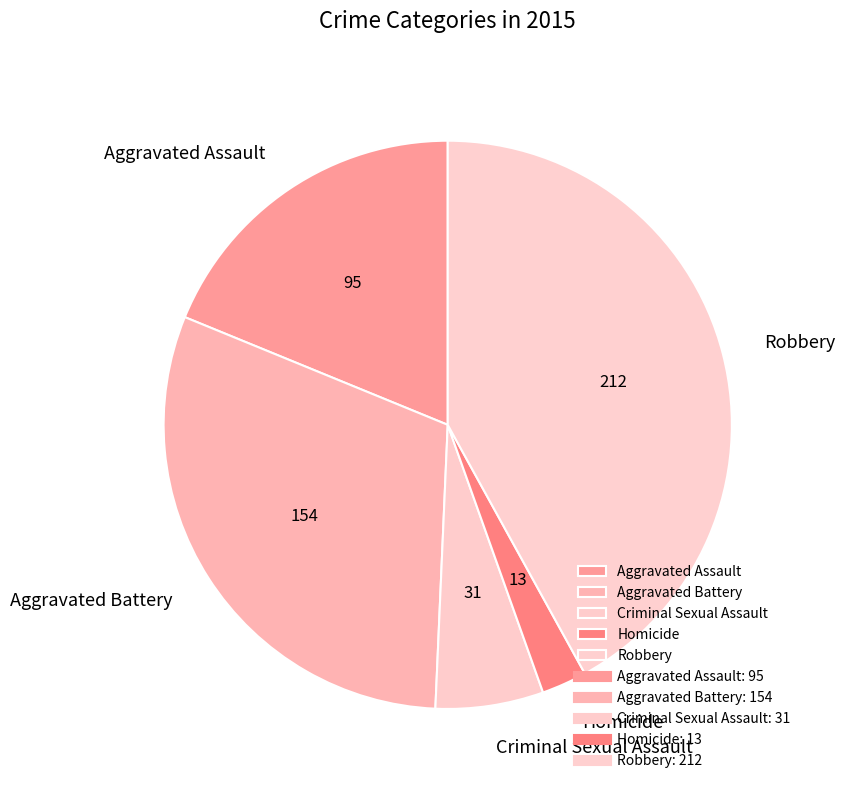

Does any single category account for the majority?

No